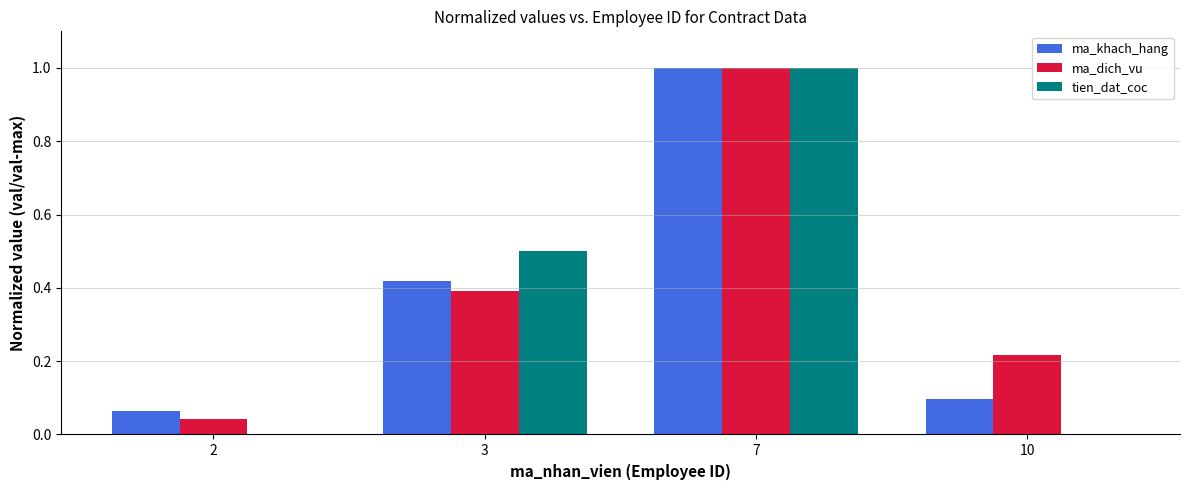

At which category is the sum across all series the highest?

7